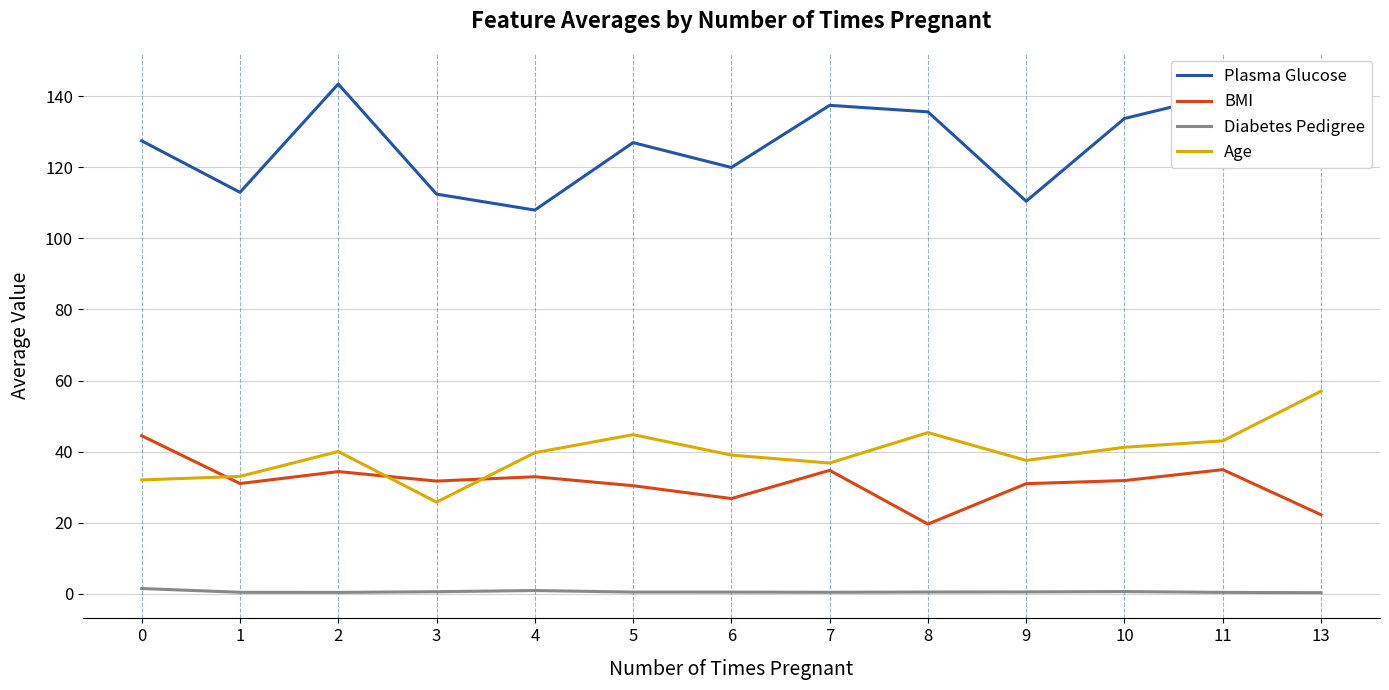

True or false: Age has more than 0 points higher than both neighbors.

True